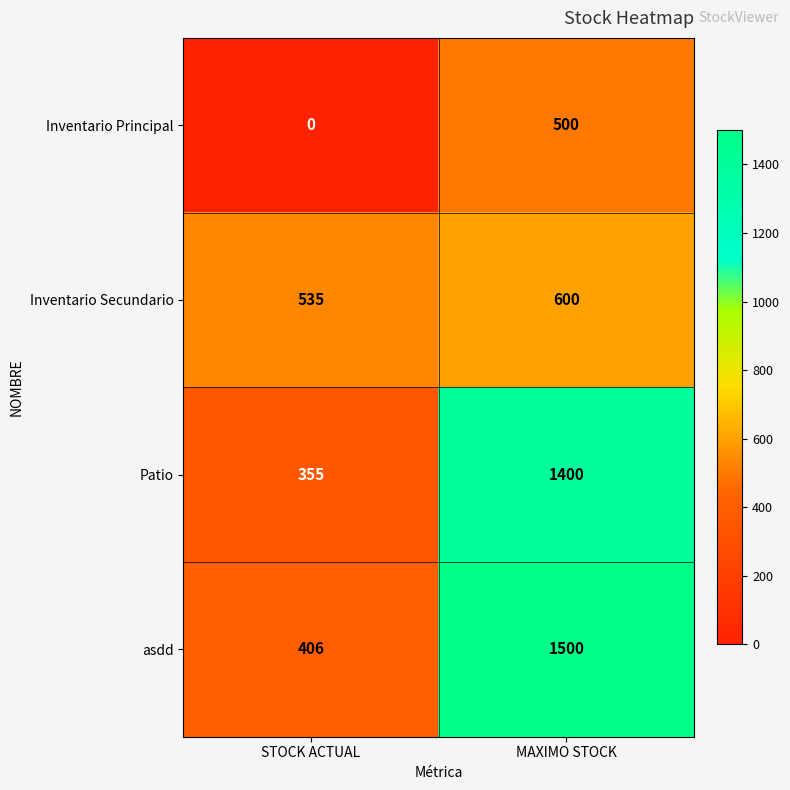

At which category is the sum across all series the highest?

MAXIMO STOCK